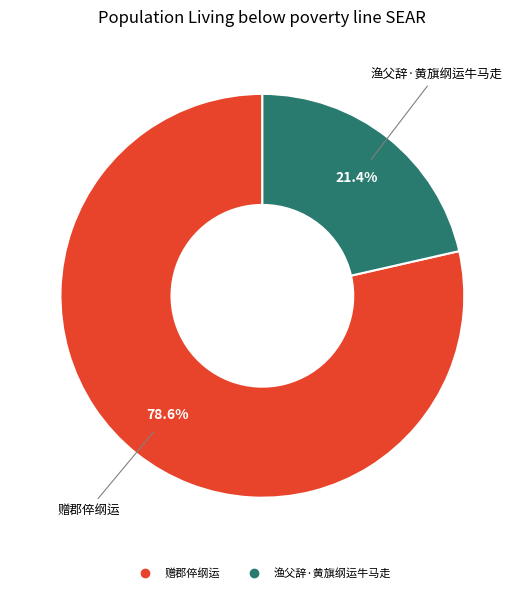

To the nearest percent, what percentage of the pie is 渔父辞·黄旗纲运牛马走?

21%